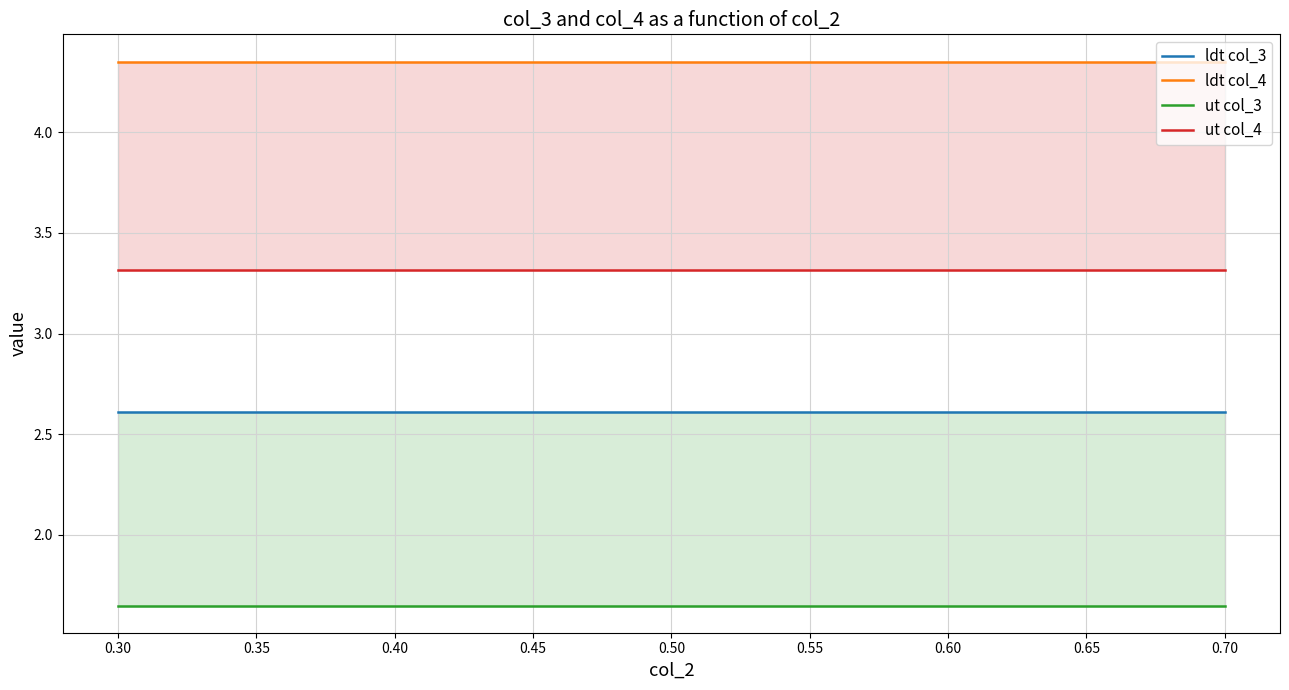

Reading left to right, list all the values displayed in this chart.

ldt col_3: 2.6	2.6	2.6
ldt col_4: 4.4	4.4	4.4
ut col_3: 1.6	1.6	1.6
ut col_4: 3.3	3.3	3.3